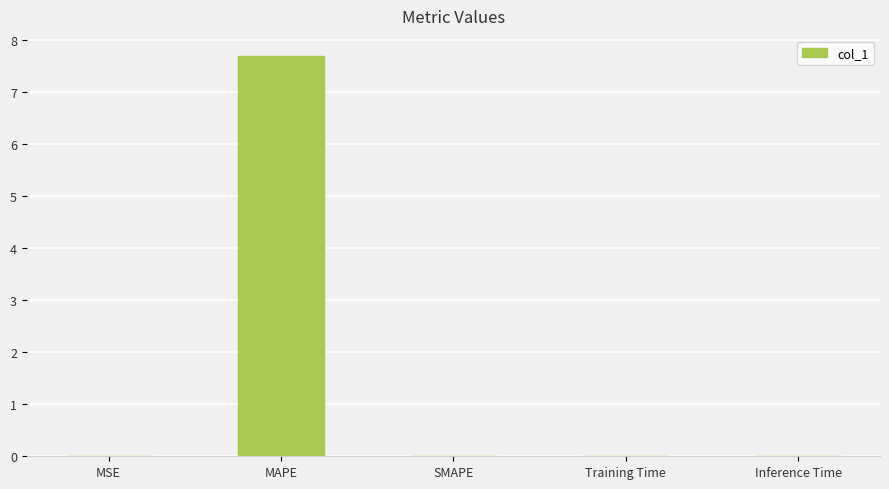

True or false: the data shows 0.0 at SMAPE.

True